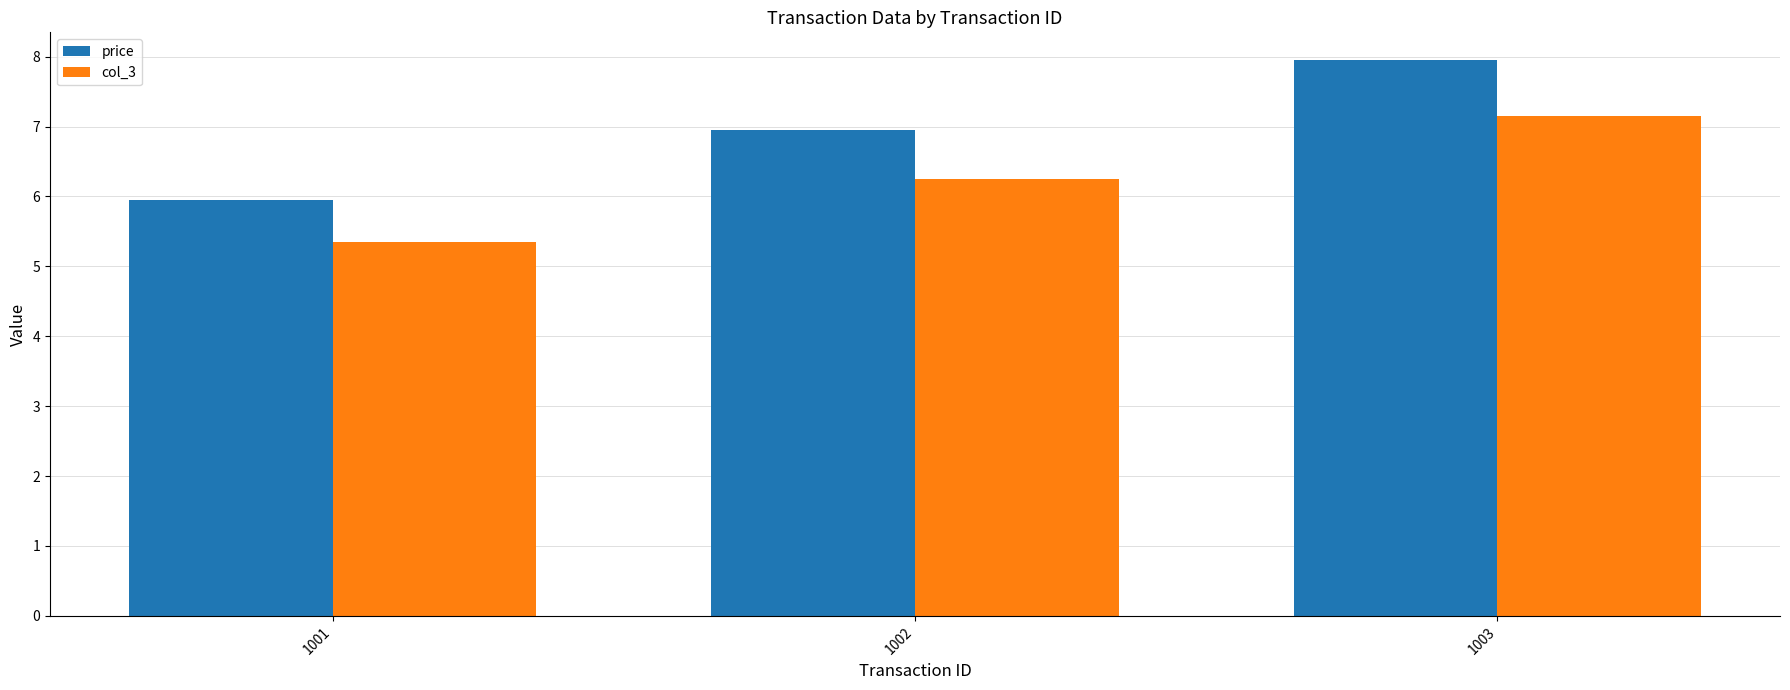

What is the average value of the col_3 series?

6.3